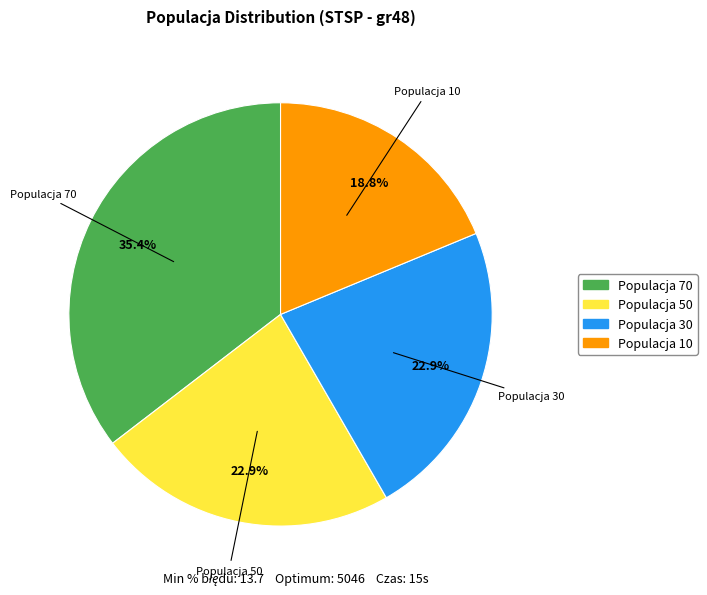

Is there a majority slice in this chart?

No